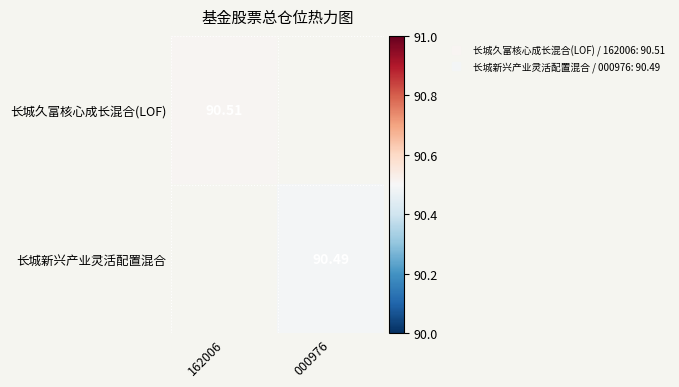

At 162006, list the series in order from largest to smallest.

长城久富核心成长混合(LOF), 长城新兴产业灵活配置混合